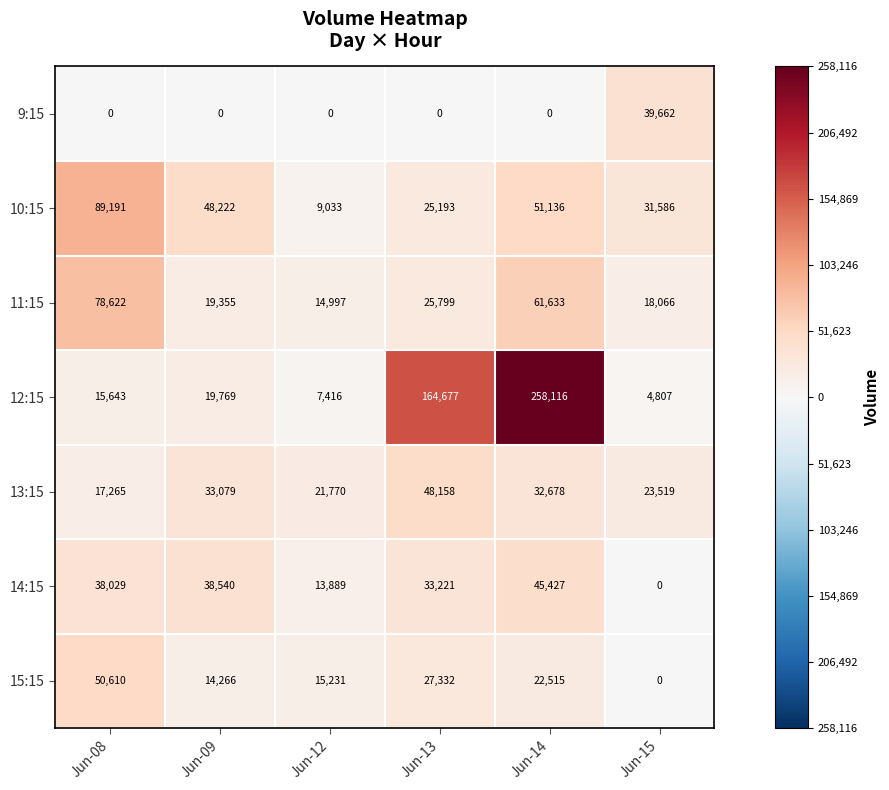

At which label does 15:15 first exceed 22515?

Jun-08